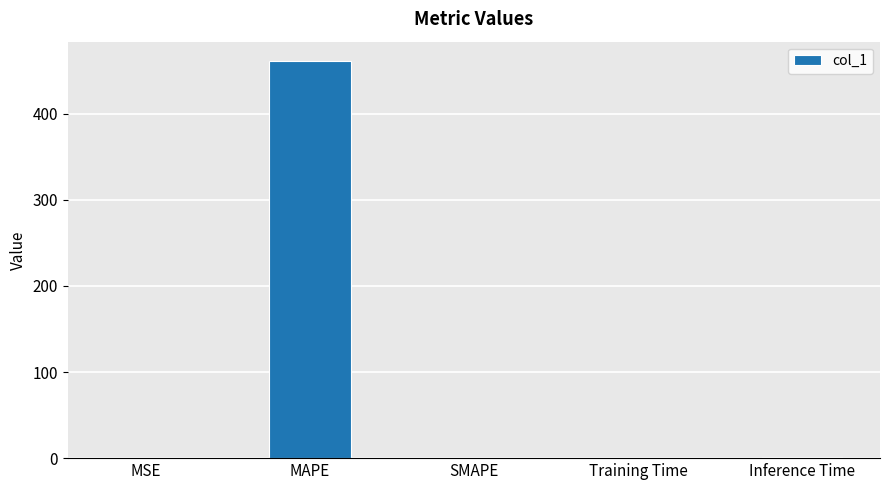

What is the sum of all values?

461.6